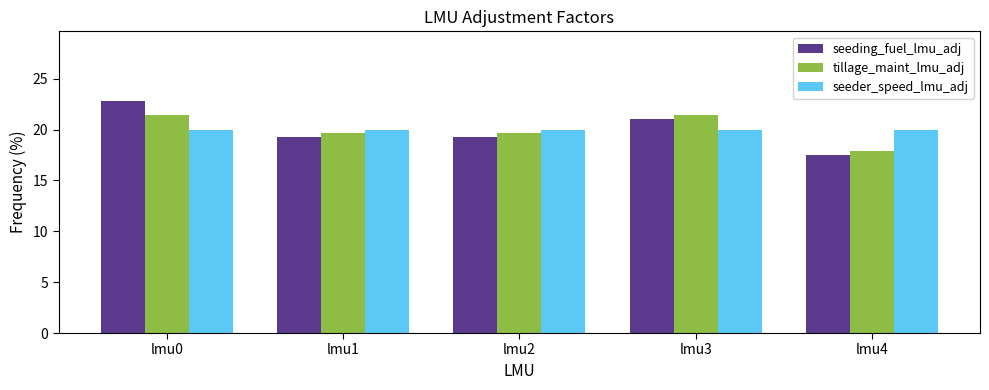

Reading right to left, list all the values displayed in this chart.

seeding_fuel_lmu_adj: lmu4=17.5	lmu3=21.1	lmu2=19.3	lmu1=19.3	lmu0=22.8
tillage_maint_lmu_adj: lmu4=17.9	lmu3=21.4	lmu2=19.6	lmu1=19.6	lmu0=21.4
seeder_speed_lmu_adj: lmu4=20.0	lmu3=20.0	lmu2=20.0	lmu1=20.0	lmu0=20.0